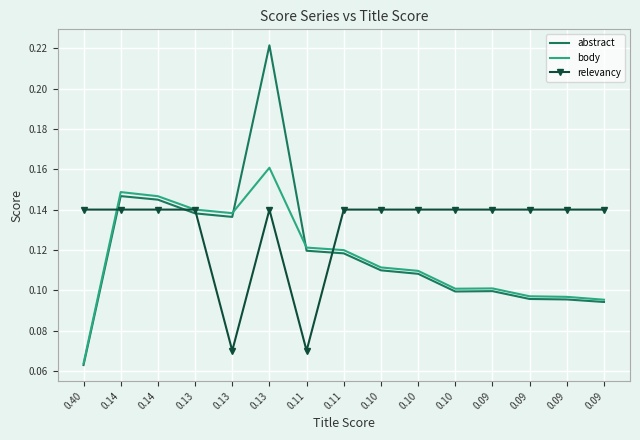

At how many categories does at least one series exceed 0?

15